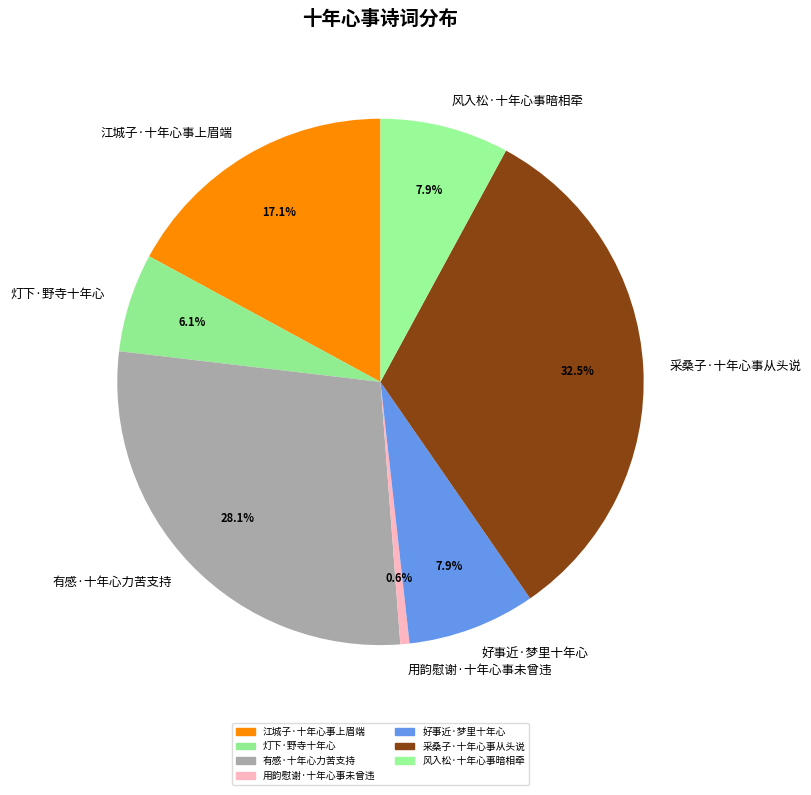

True or false: 采桑子·十年心事从头说 accounts for 47% of the total.

False